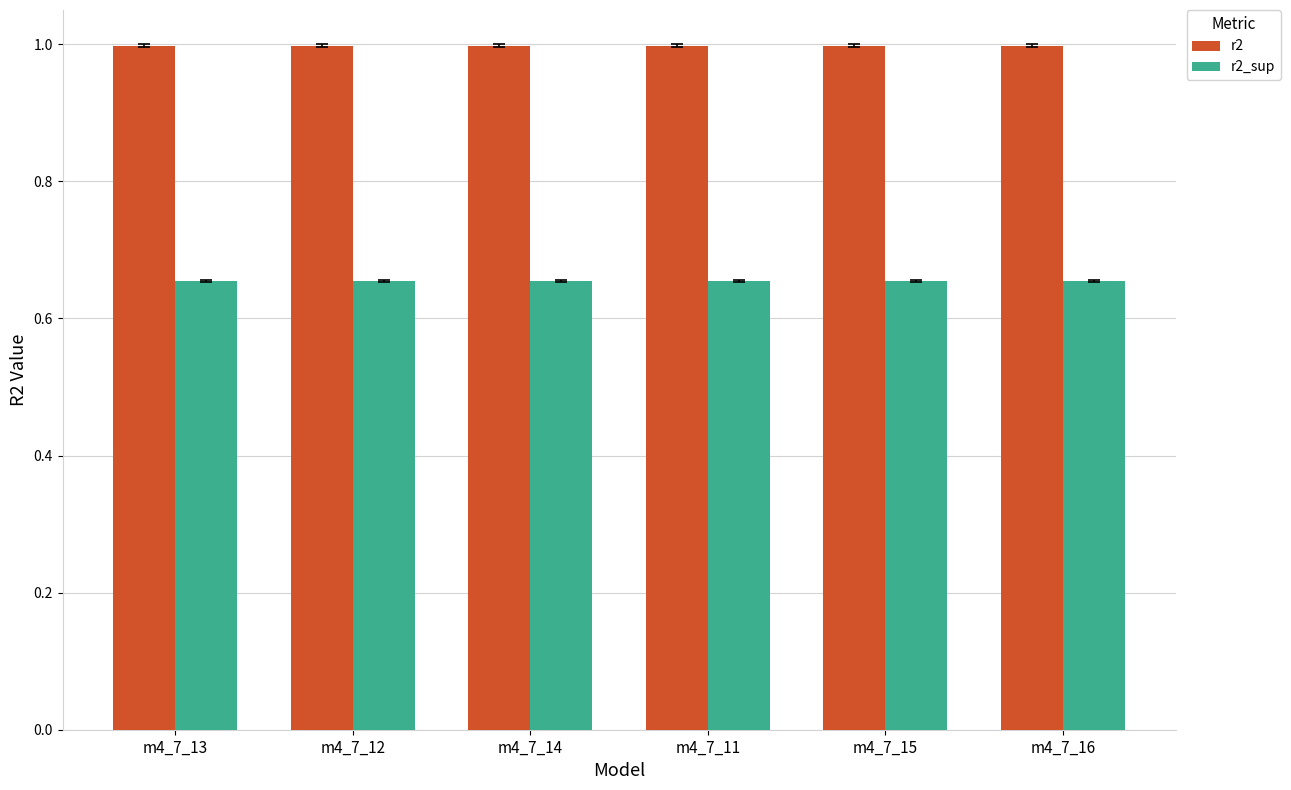

The value of r2_sup at m4_7_14 is 0.9. True or false?

False